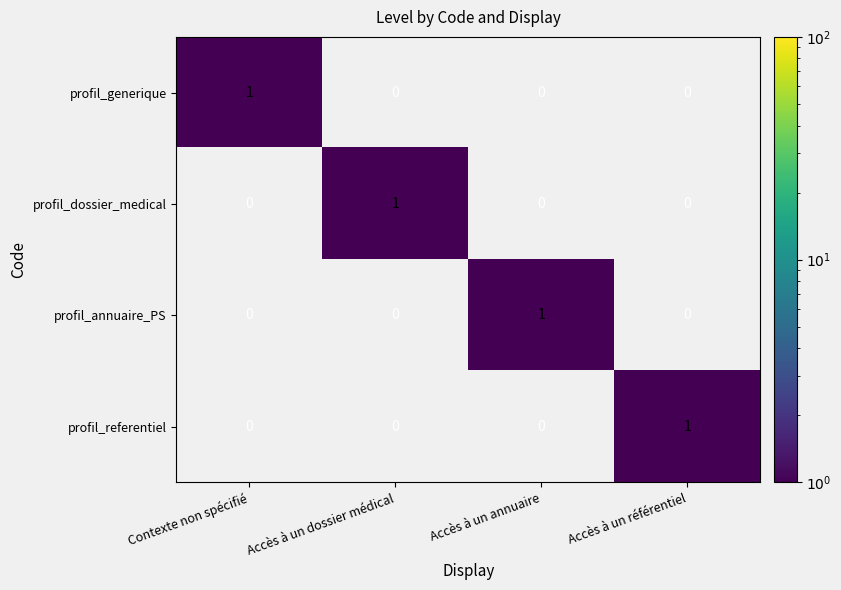

What is the total value across all series at Accès à un référentiel?

1